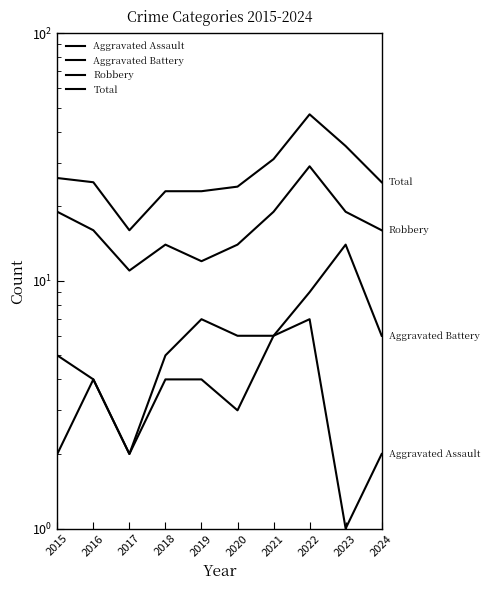

What is the value of the Total point at the 7th from the left?

31